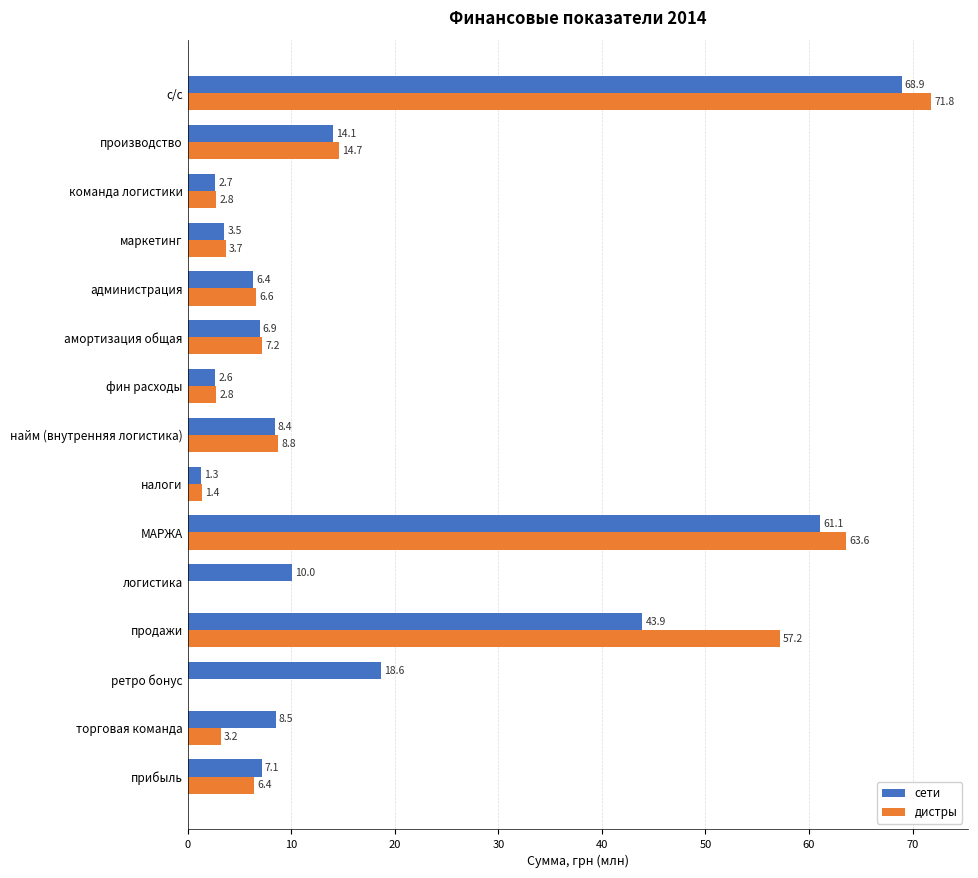

What is the greatest value displayed?

71.8